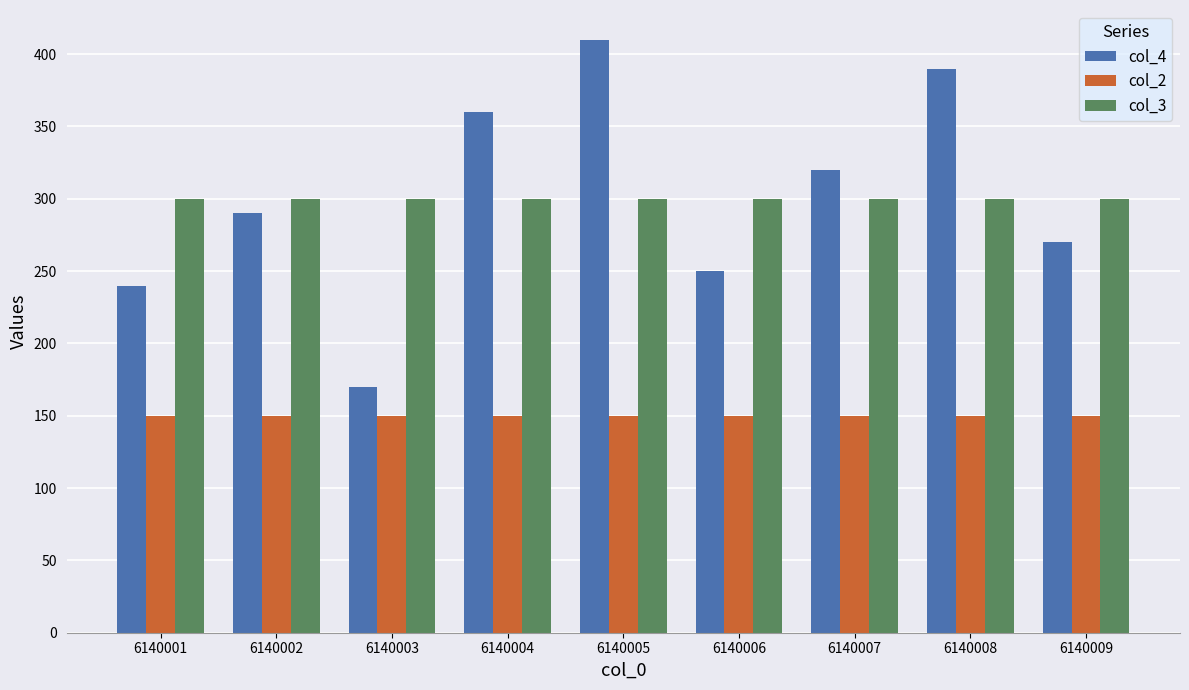

Is it true that col_2 equals 150 at 6140002?

True